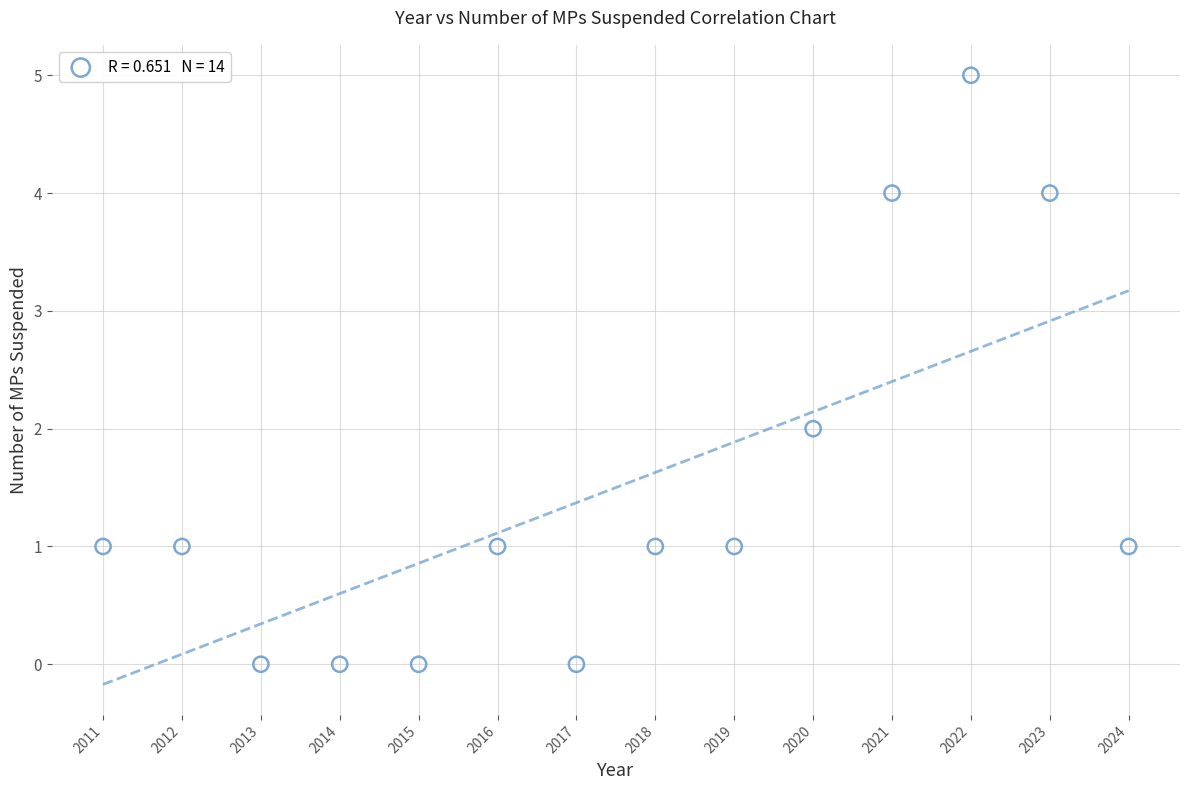

What is the range of Y values (max minus min)?

5